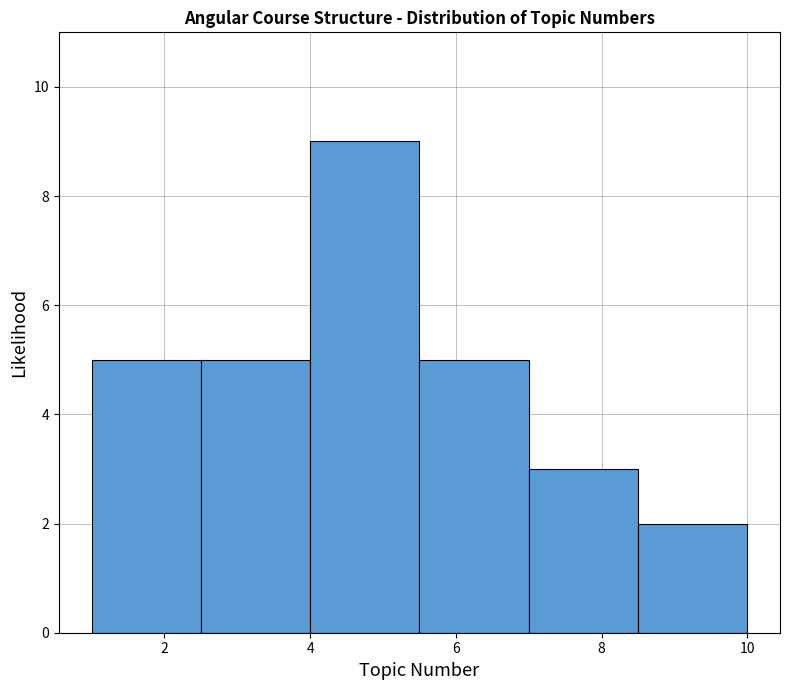

Over which range of the x-axis is the bar tallest?

4.0 to 5.5